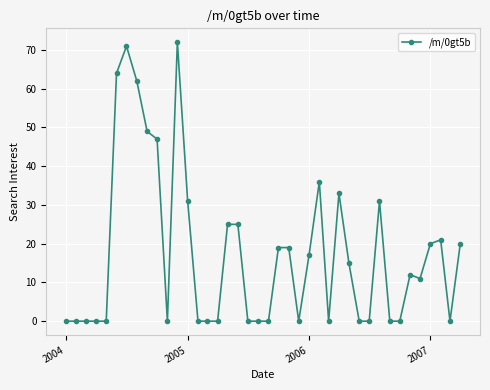

What is the maximum value shown in the chart?

72